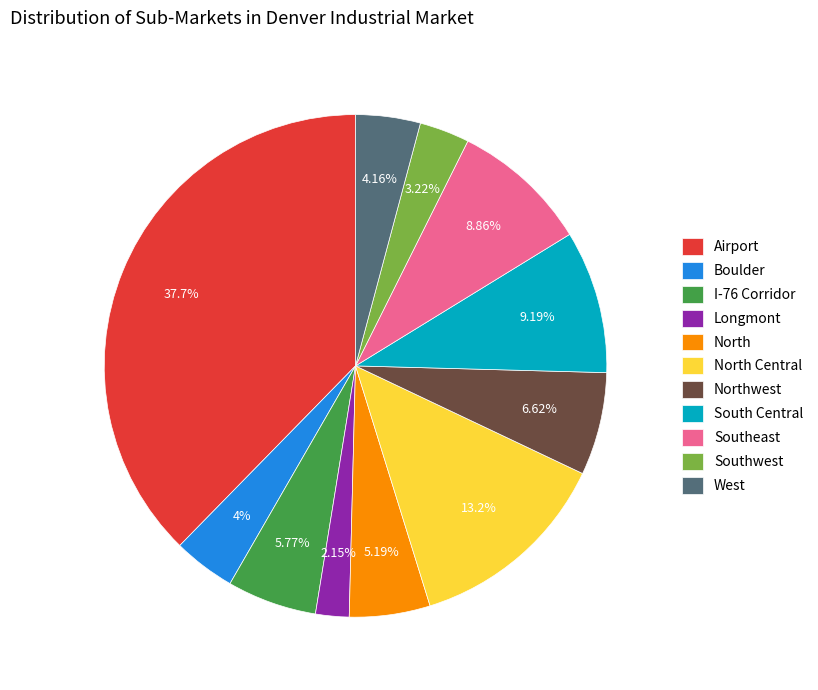

Count the number of slices in the pie.

11